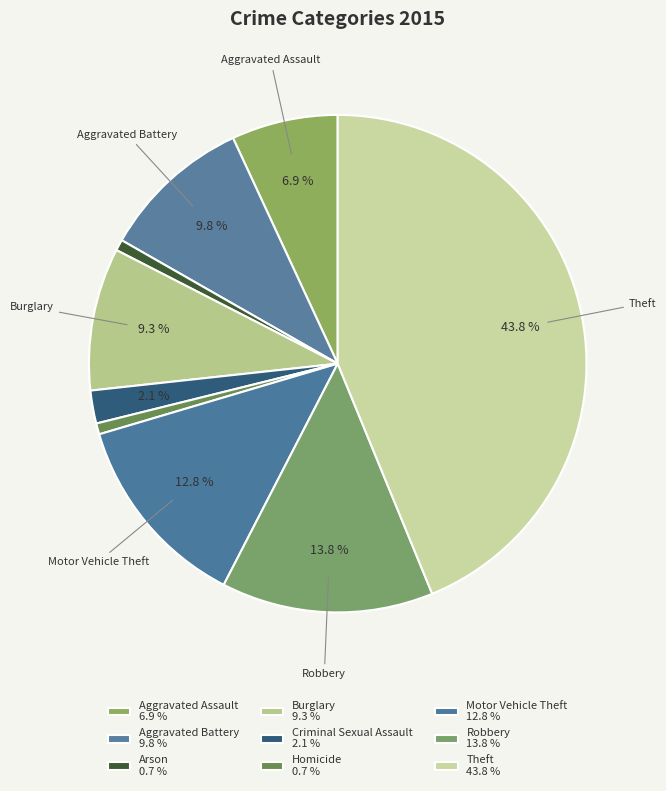

To the nearest percent, what is the average slice percentage?

11%